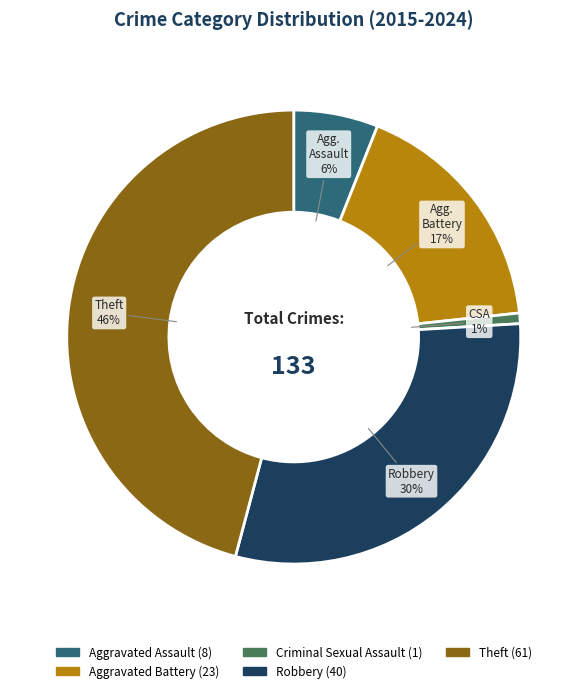

Is there any slice that represents more than half of the pie?

No